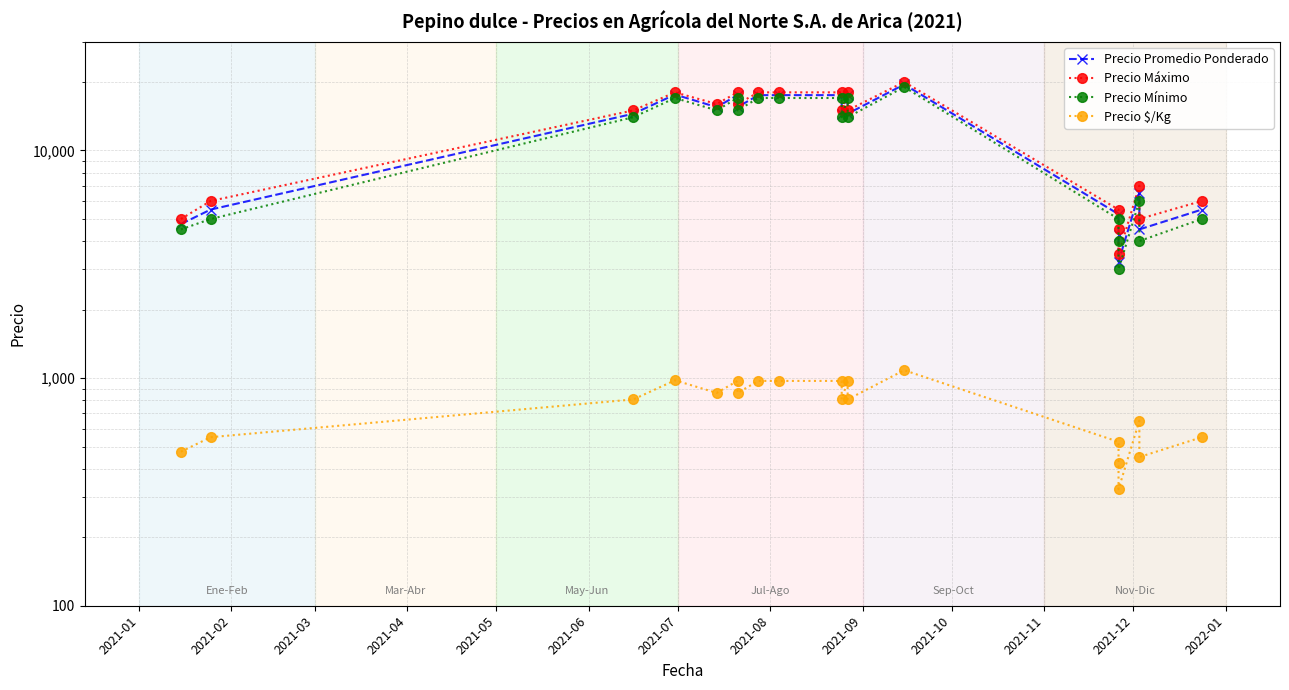

What is the value of the Precio Máximo point at the 4th from the left?

18000